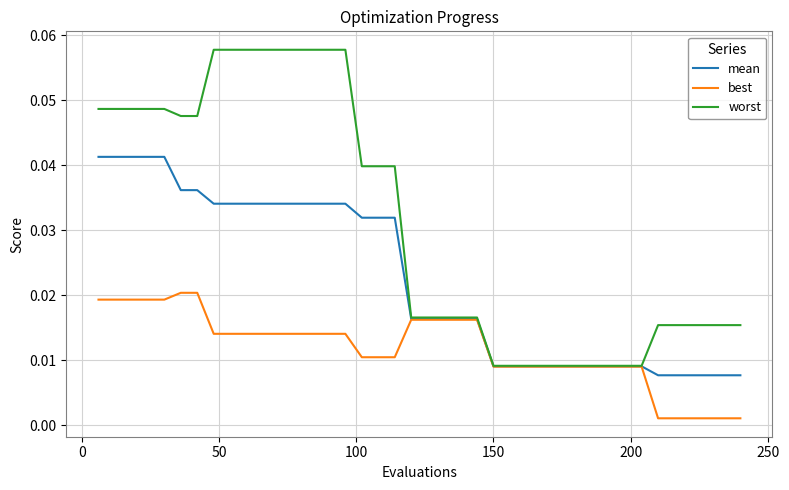

List the series in order of their overall mean, lowest first.

best, mean, worst